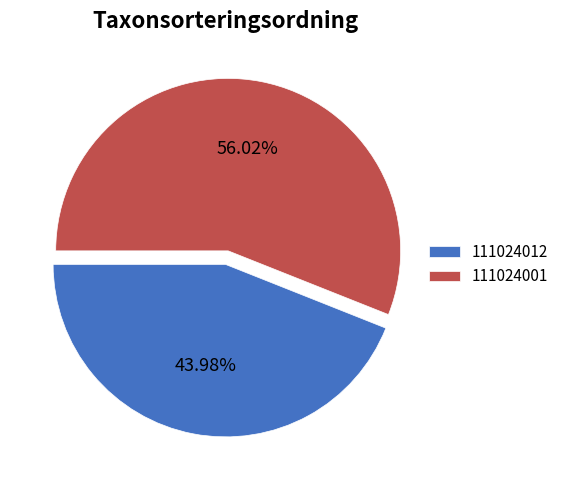

Which slice is the largest?

111024001